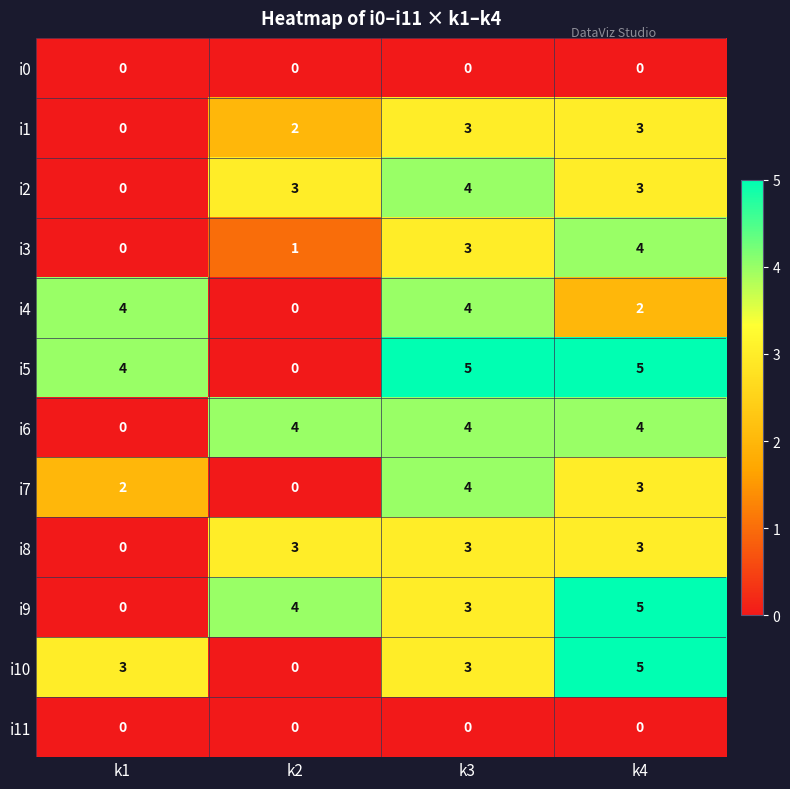

What is the spread (max minus min) of values at k3?

5